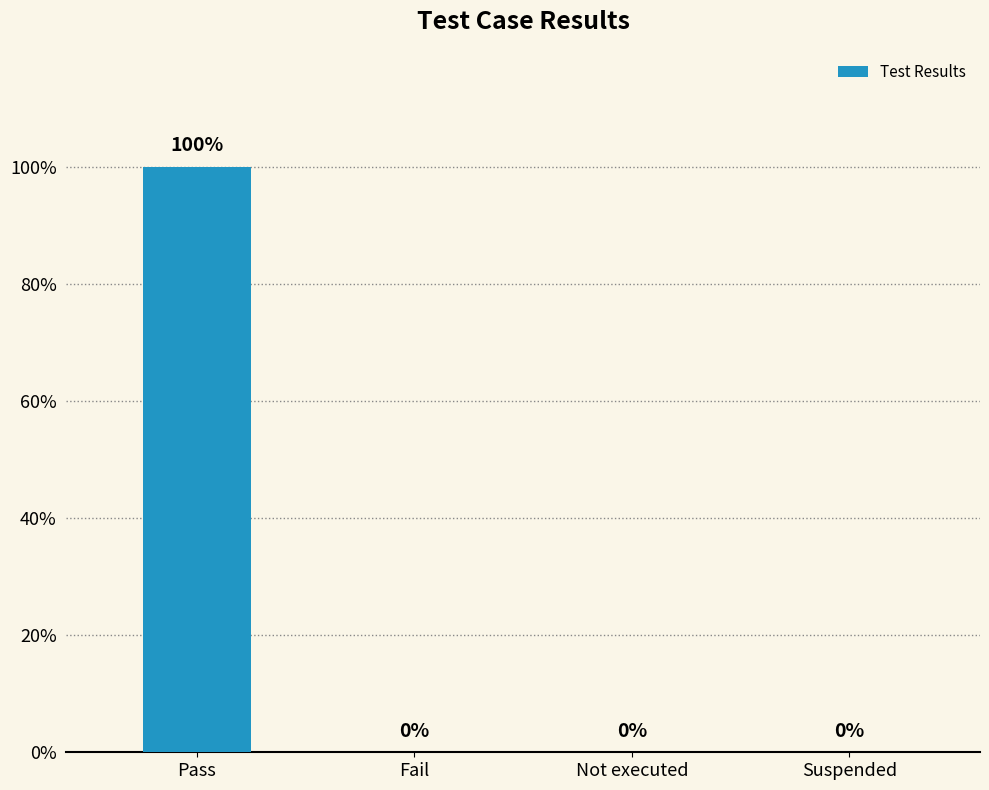

Between Suspended and Not executed, which is larger?

Suspended